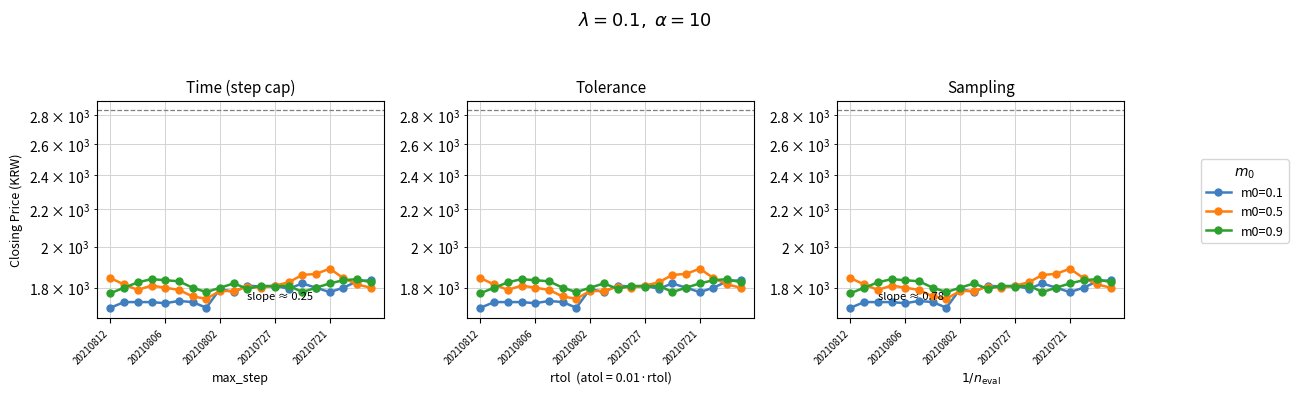

At which label does m0=0.1 first exceed 1795?

20210729